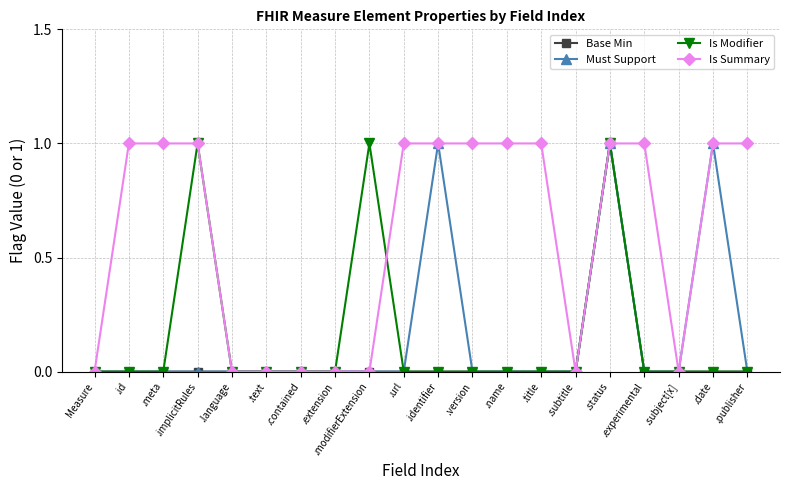

What is the difference between the maximum and minimum values in the Is Modifier series?

1